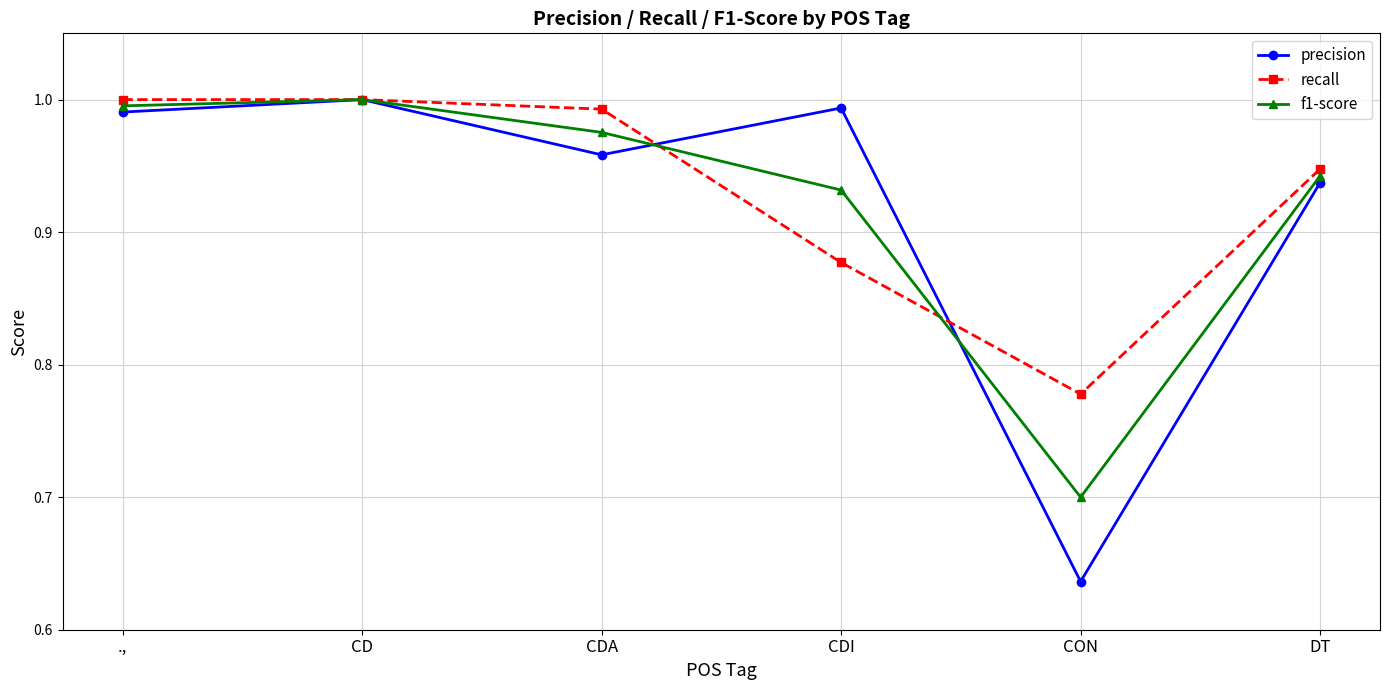

Between CDI and CON, which series saw the biggest shift?

precision